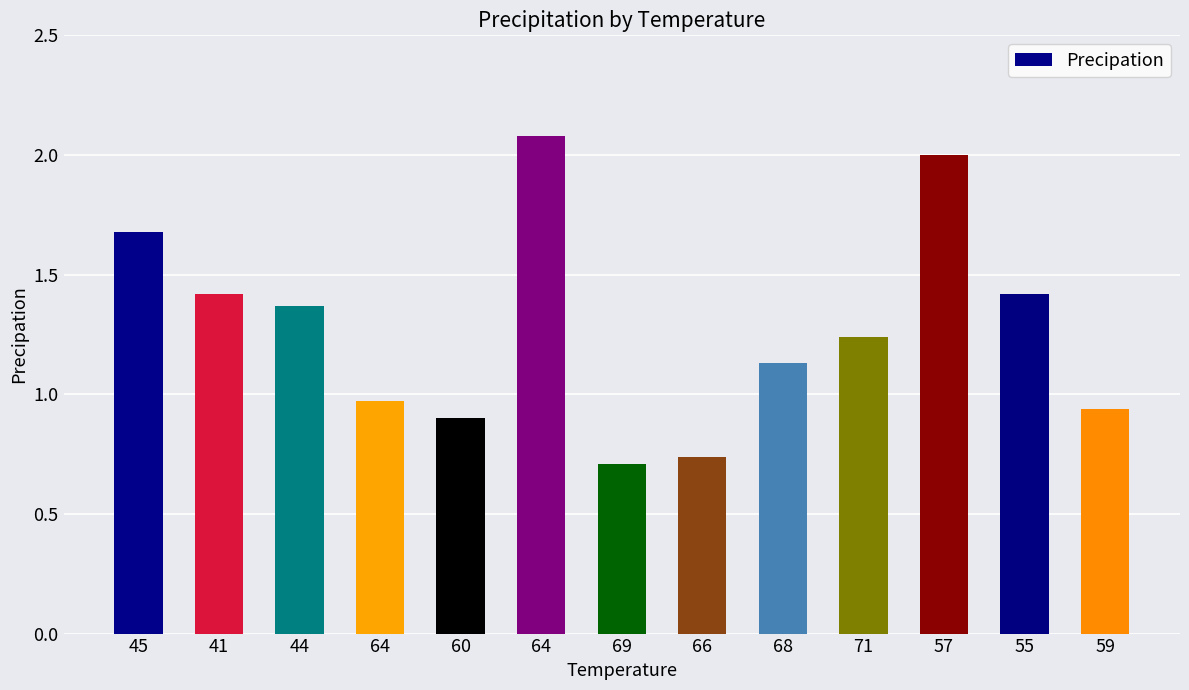

Rank the categories by value from lowest to highest.

69, 66, 60, 59, 64, 68, 71, 44, 41, 55, 45, 57, 64